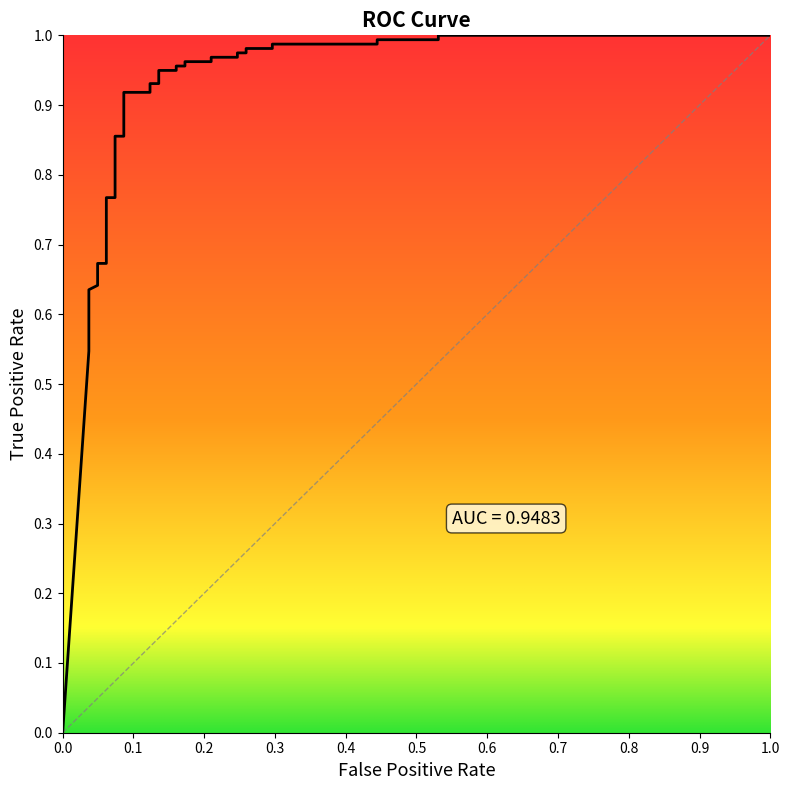

How many values are above zero?

34